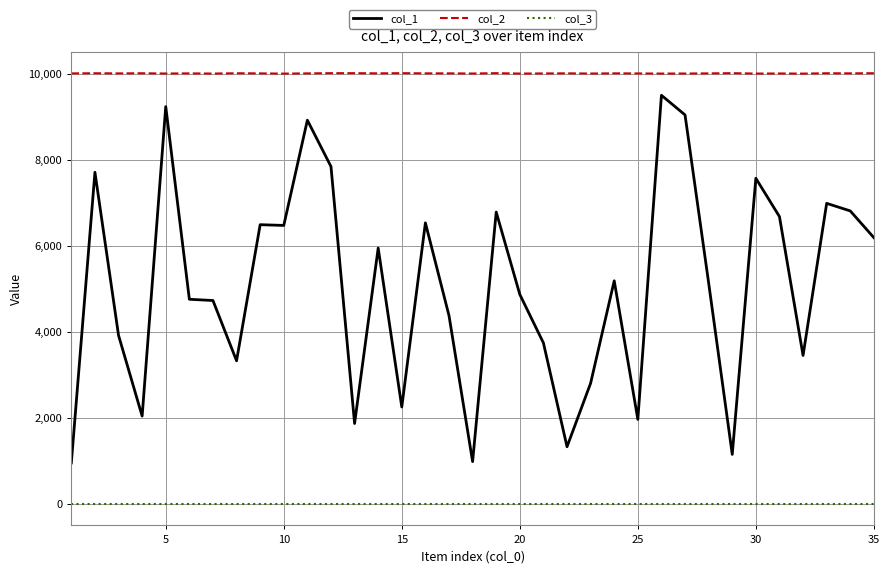

Which series has the largest range (max minus min)?

col_1